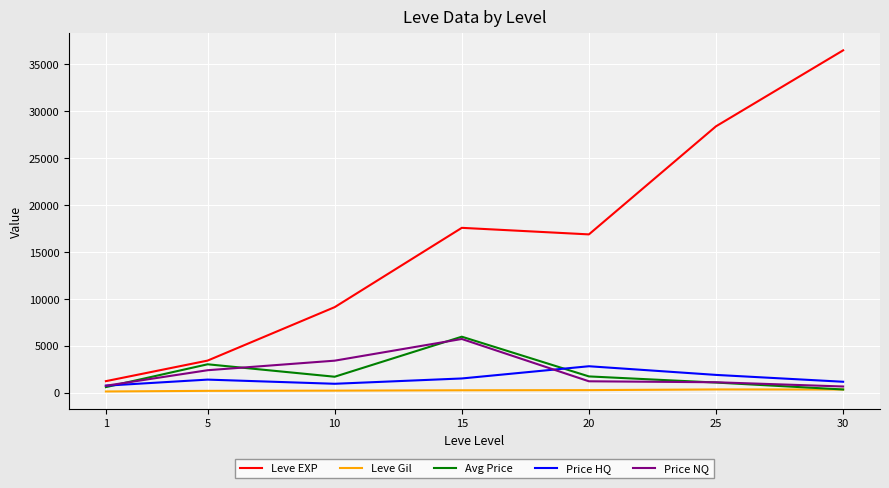

What are all the series names shown in the legend?

Leve EXP, Leve Gil, Avg Price, Price HQ, Price NQ